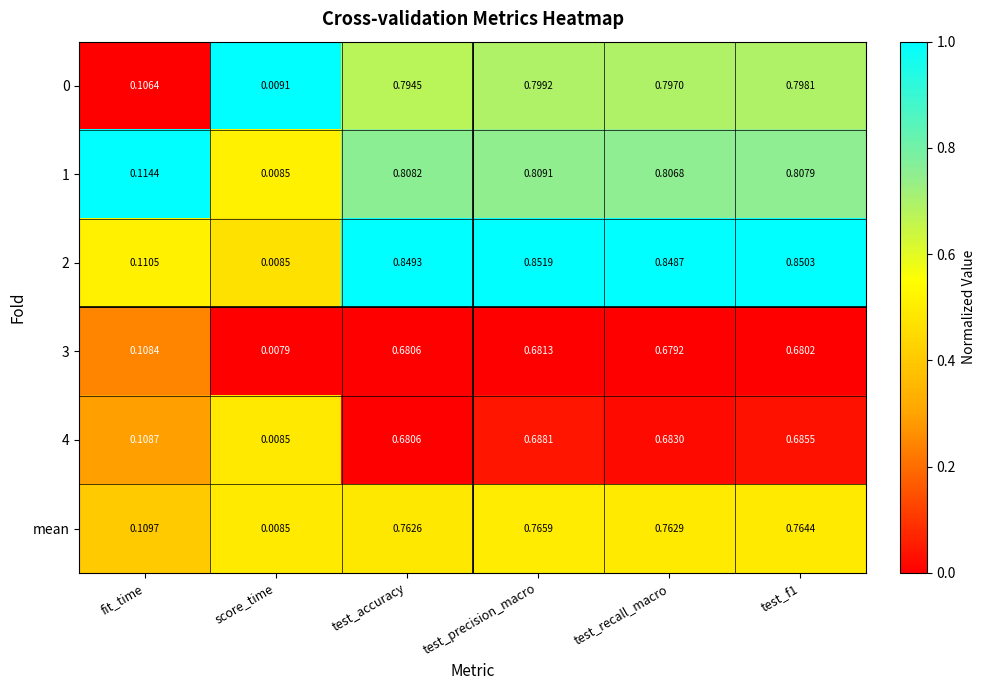

Is the value of 2 at test_f1 greater than the value of mean at test_f1?

Yes